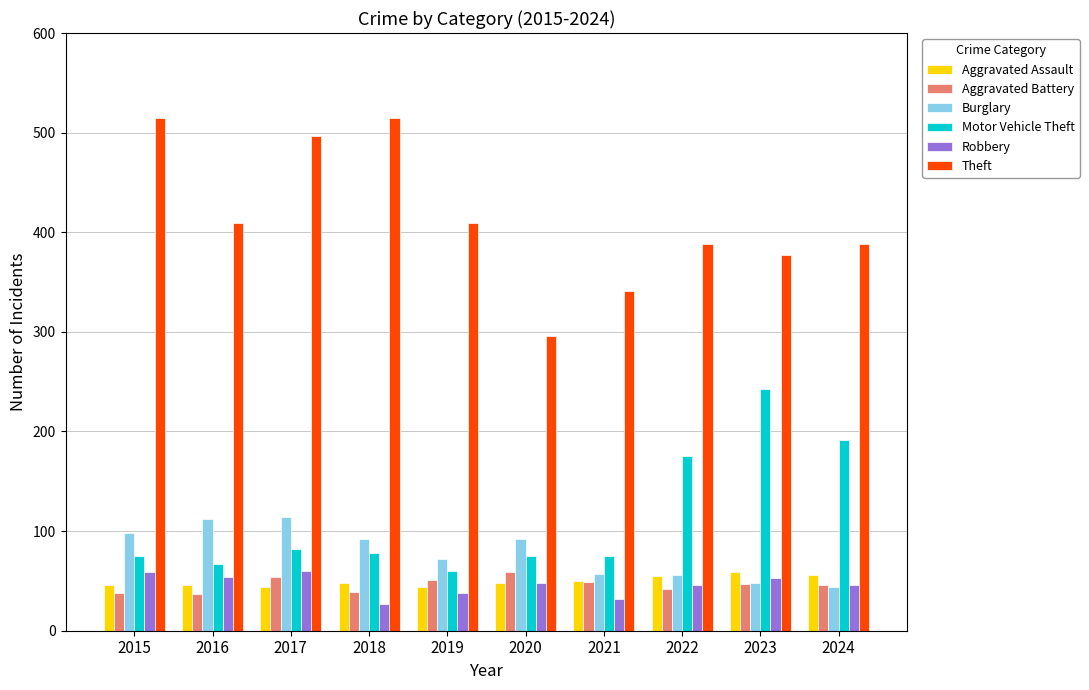

How many groups of bars are there?

10